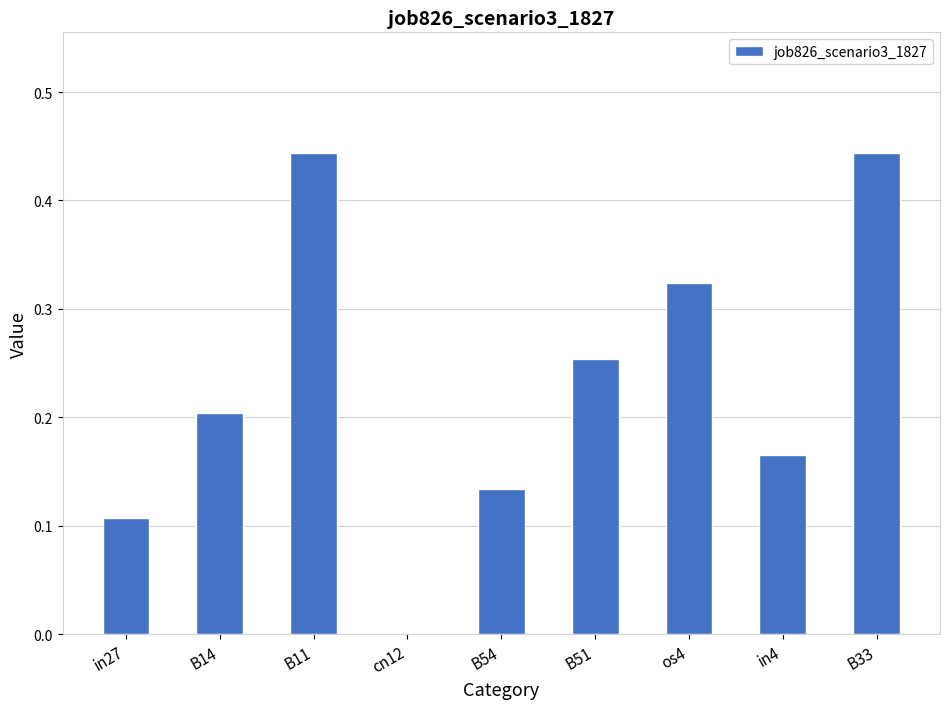

The value at cn12 is -0.2. True or false?

False